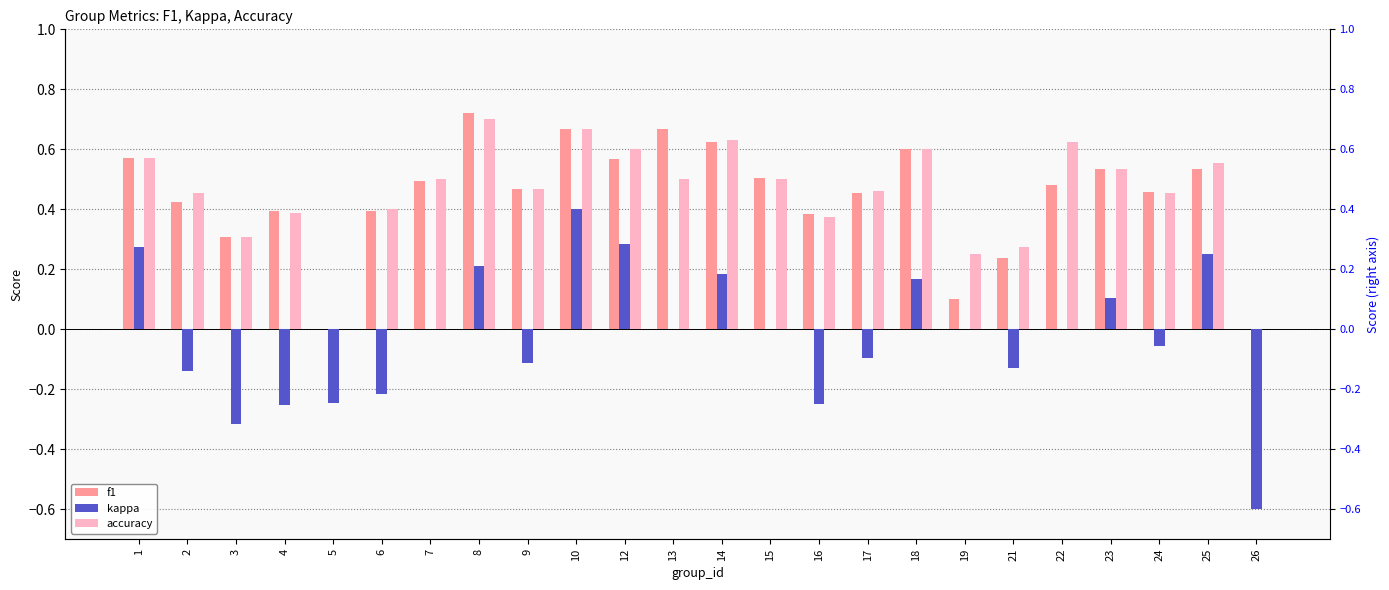

What is the value of the kappa bar at the 15th from the left?

-0.2